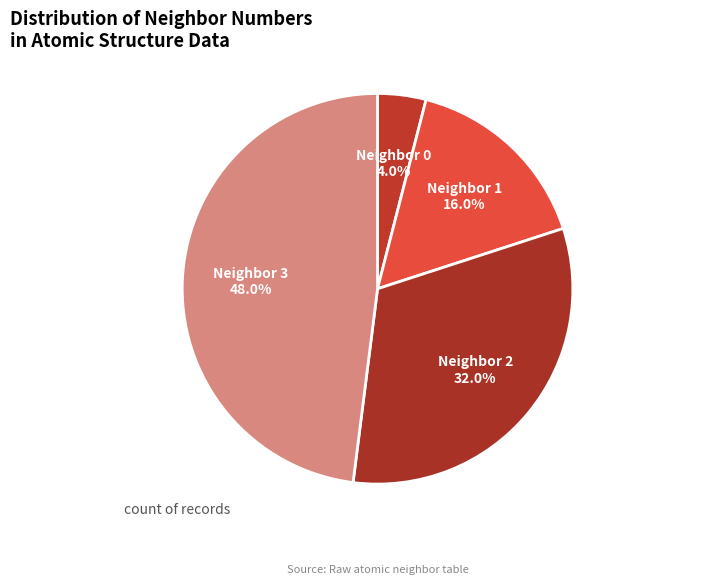

What is the ratio of the value at Neighbor 1 to the value at Neighbor 3?

0.3